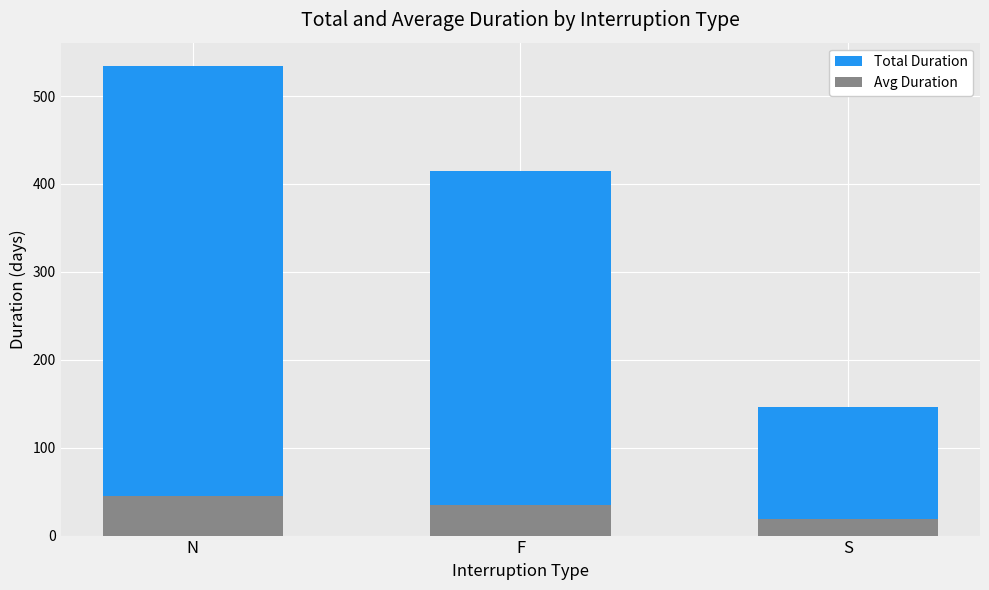

What is the total value across all series at S?

164.3